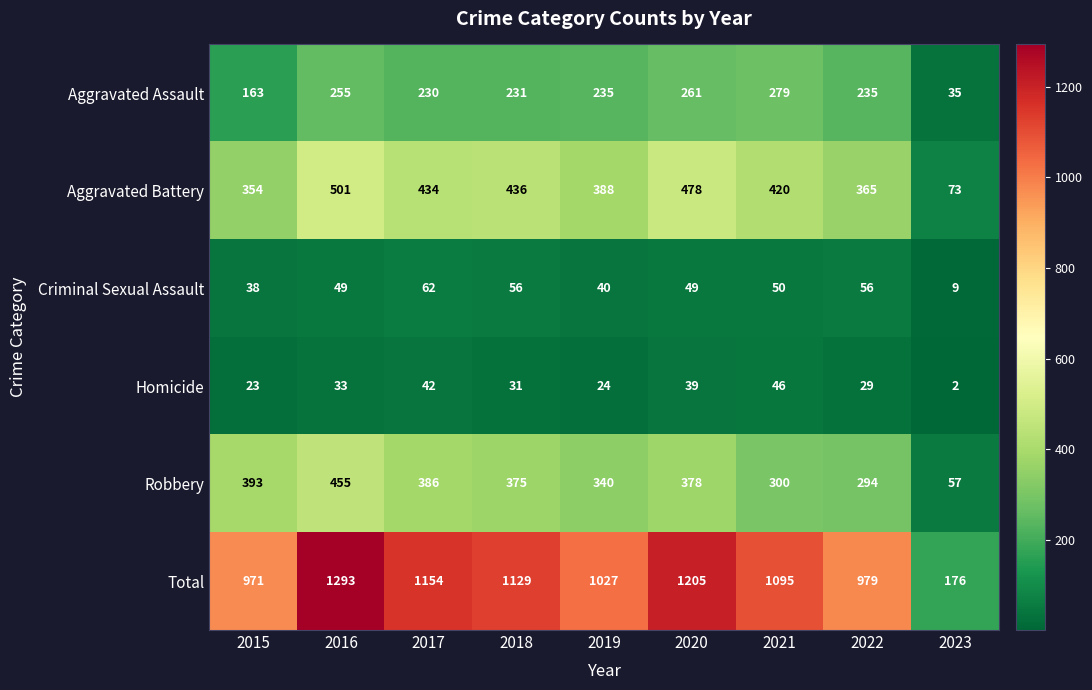

Which series has the largest range (max minus min)?

Total